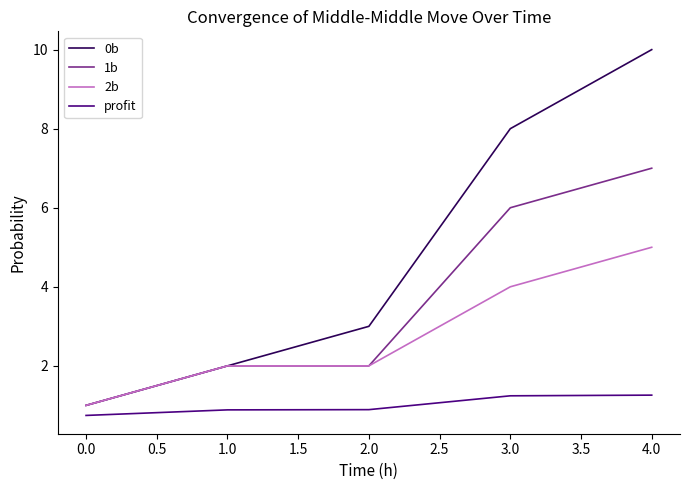

What position from the left is 0.0?

1